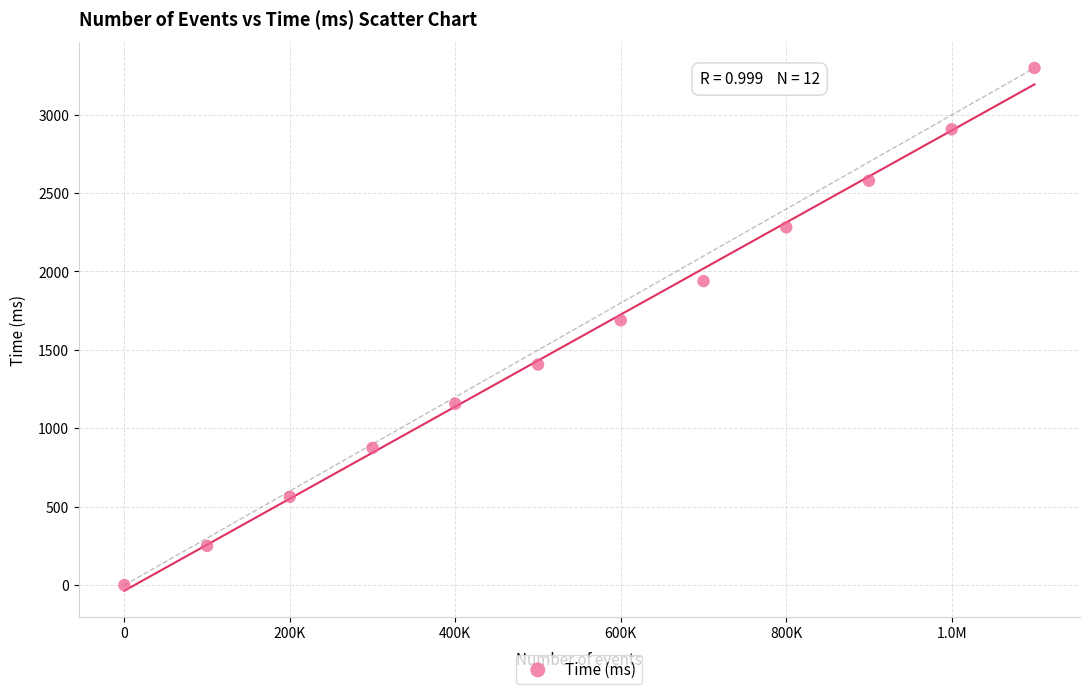

What Y value in the scatter plot is closest to 1648?

1688